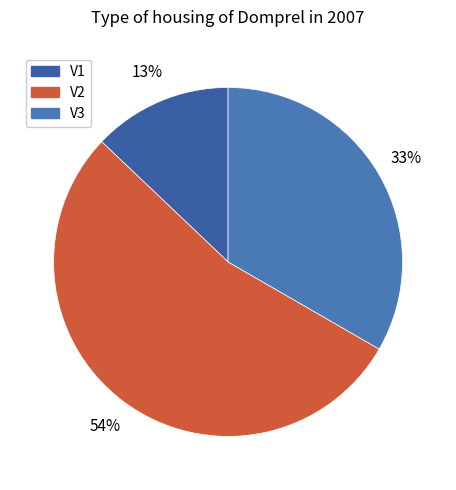

How many segments does this pie chart have?

3